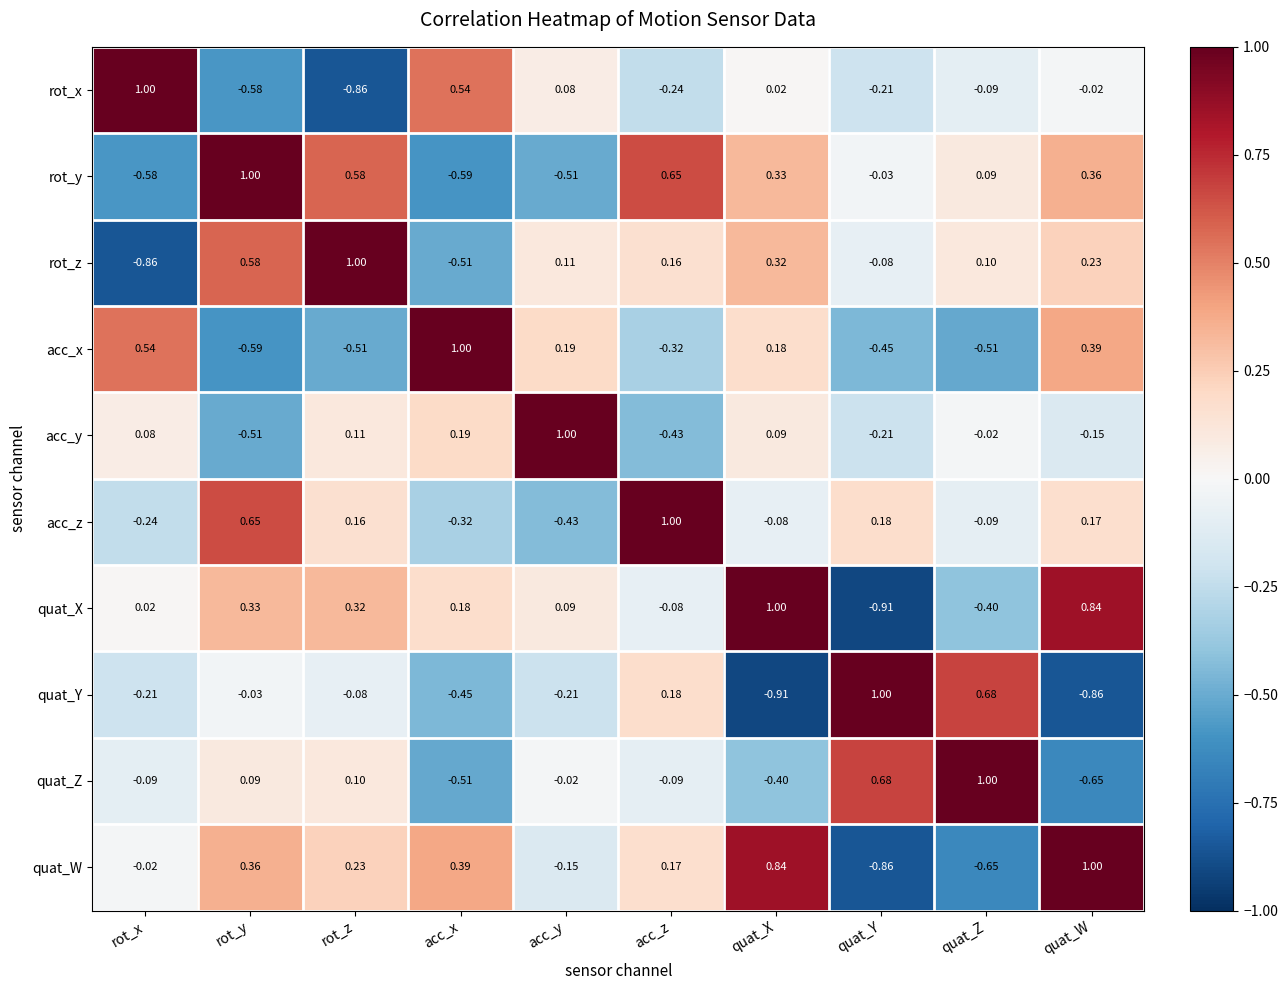

Which category has the lowest value in the rot_z series?

rot_x